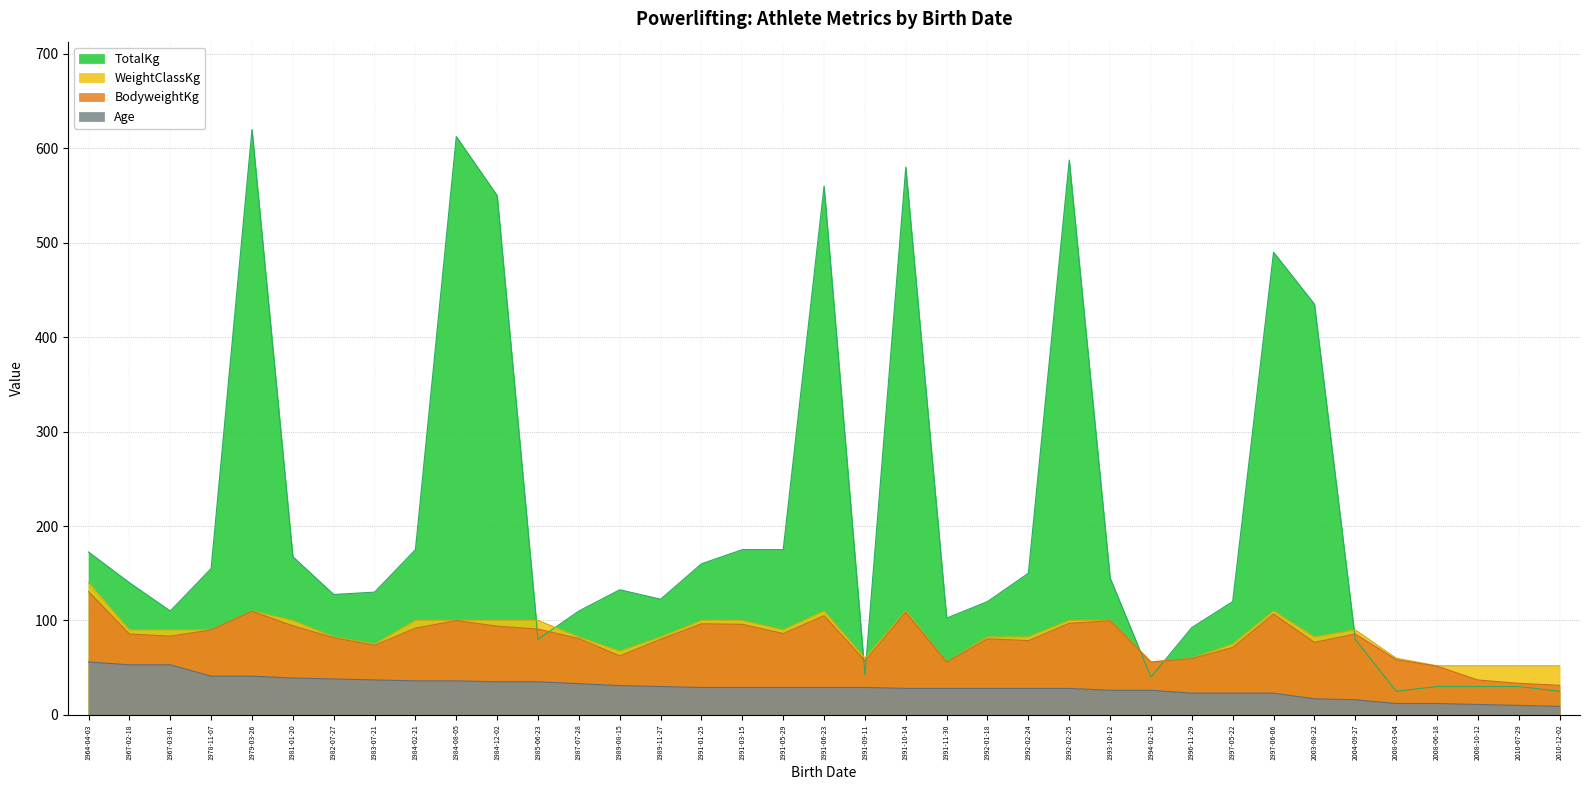

How many lines are shown in the chart?

4